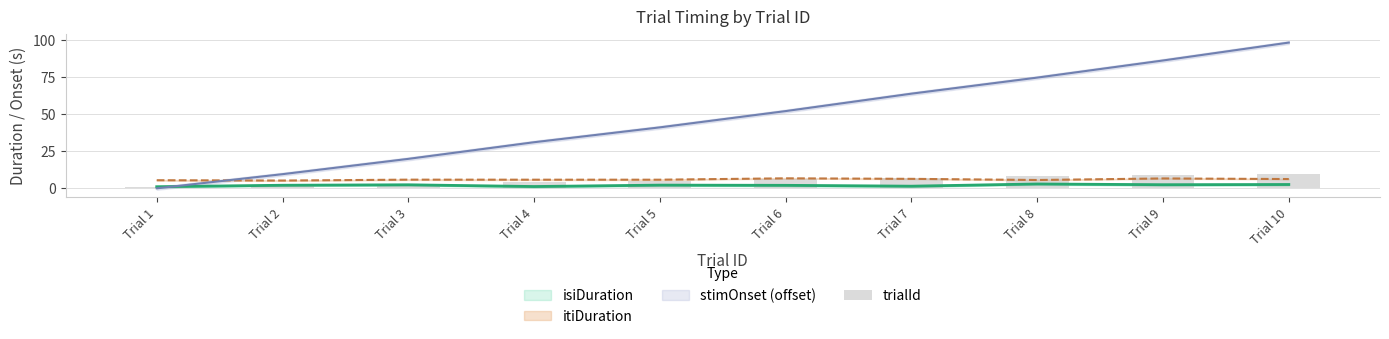

What is the value of the 1st bar from the left?

1